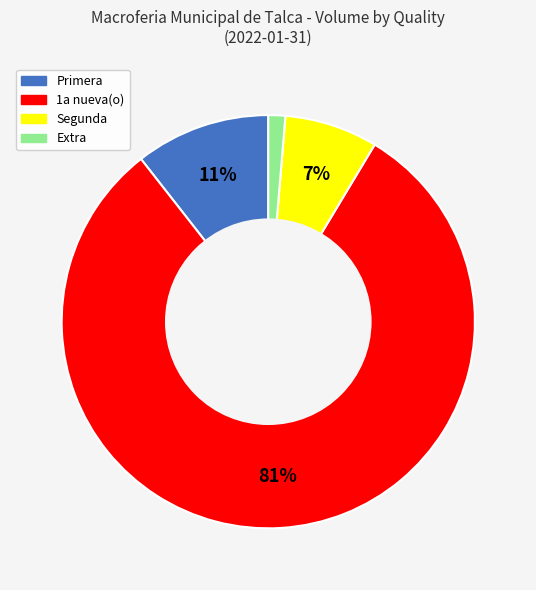

Does any single category account for the majority?

Yes